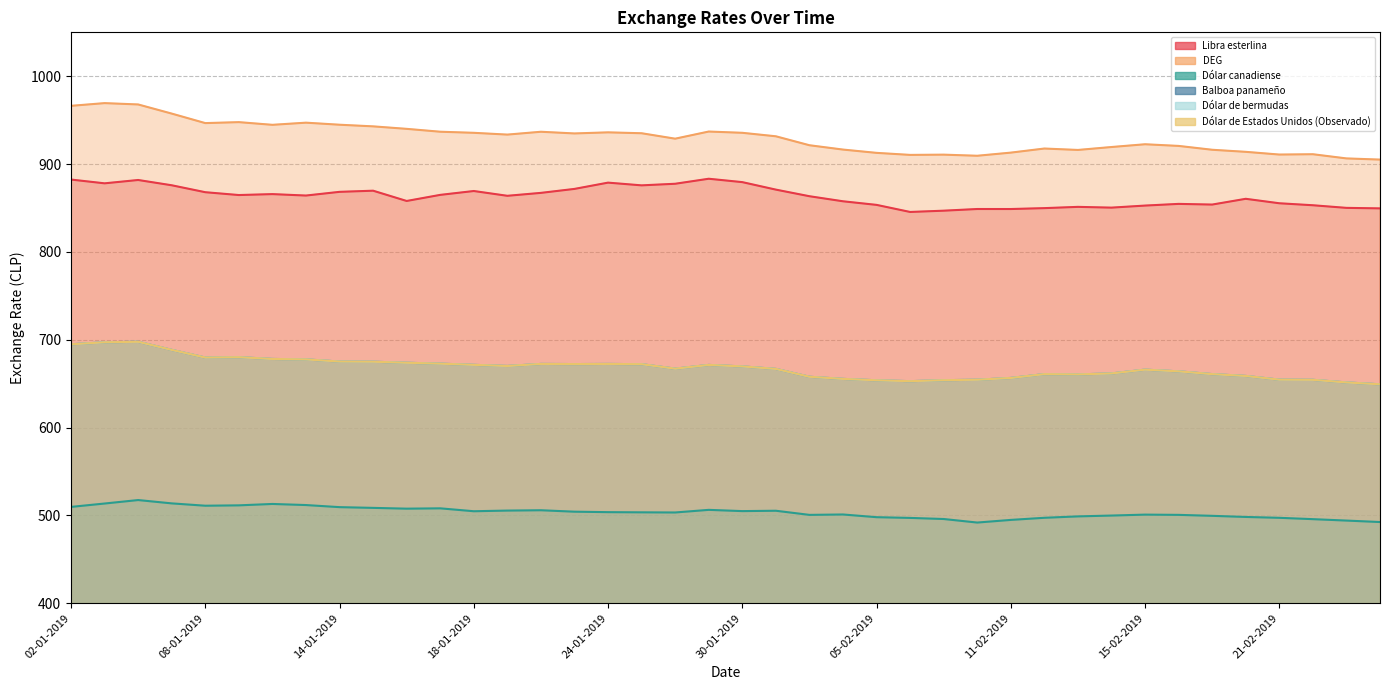

What is the maximum value shown in the chart?

969.4